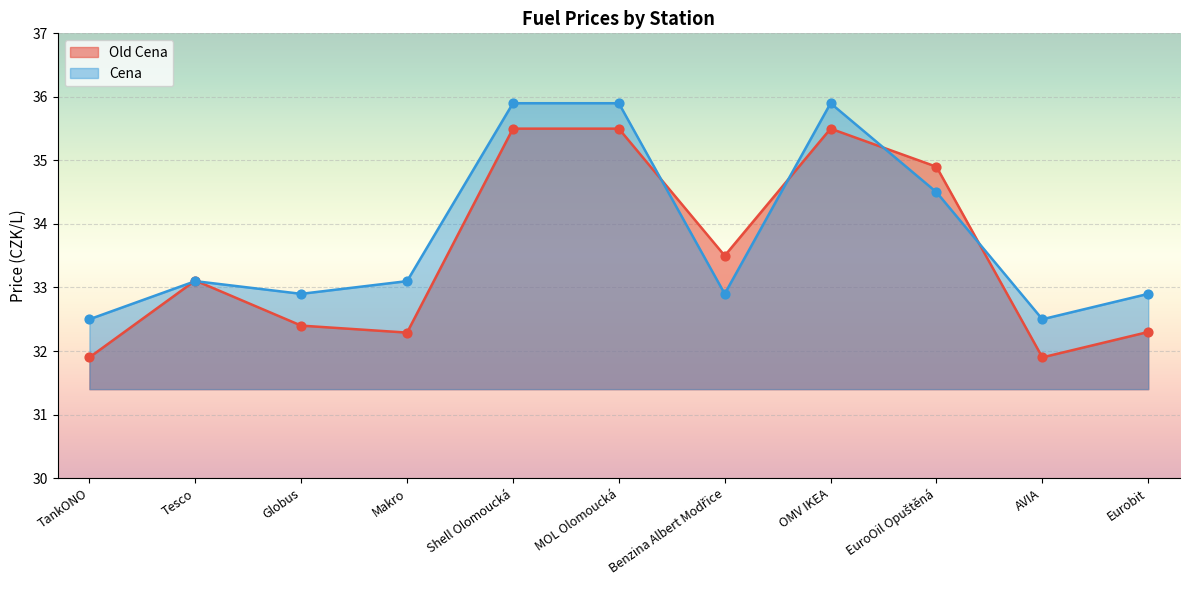

At how many categories does at least one series exceed 32?

11